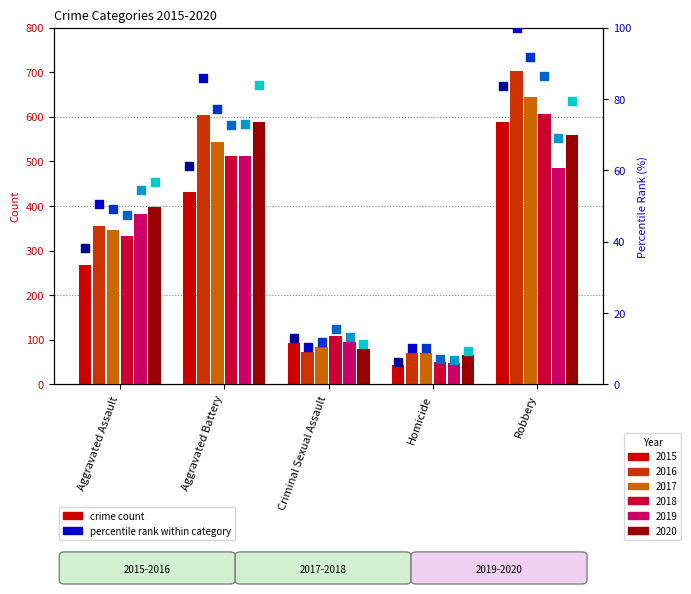

Which series has the widest spread of Y values?

2016 pct